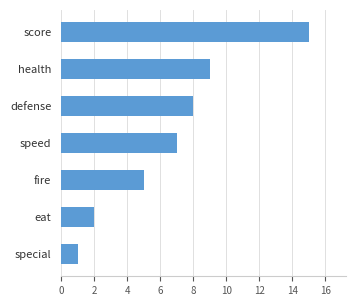

What is the average value?

7